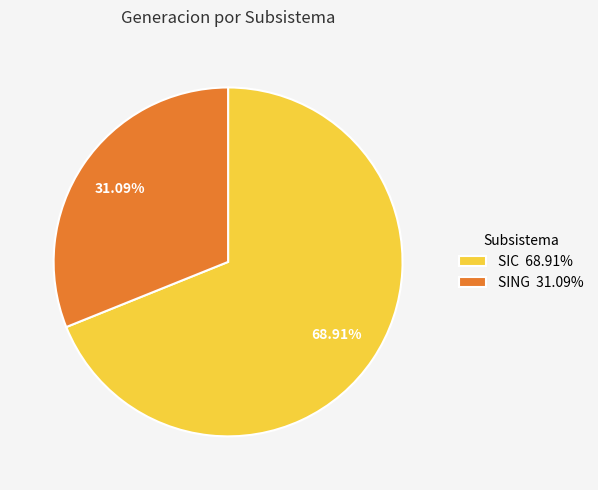

How much of the chart is everything except SING?

68.9%